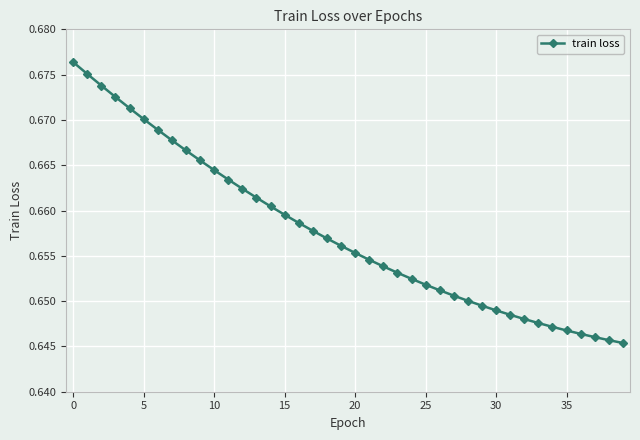

Count the values in the range 0 to 1.

40